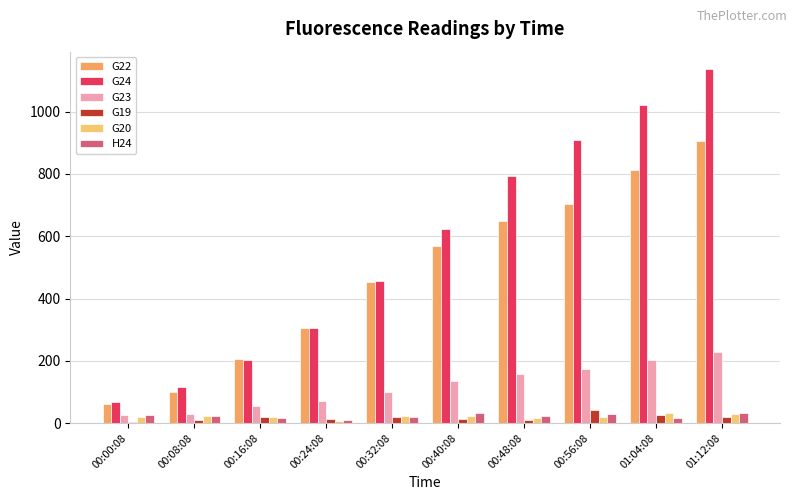

Which category has the highest value in the G23 series?

01:12:08